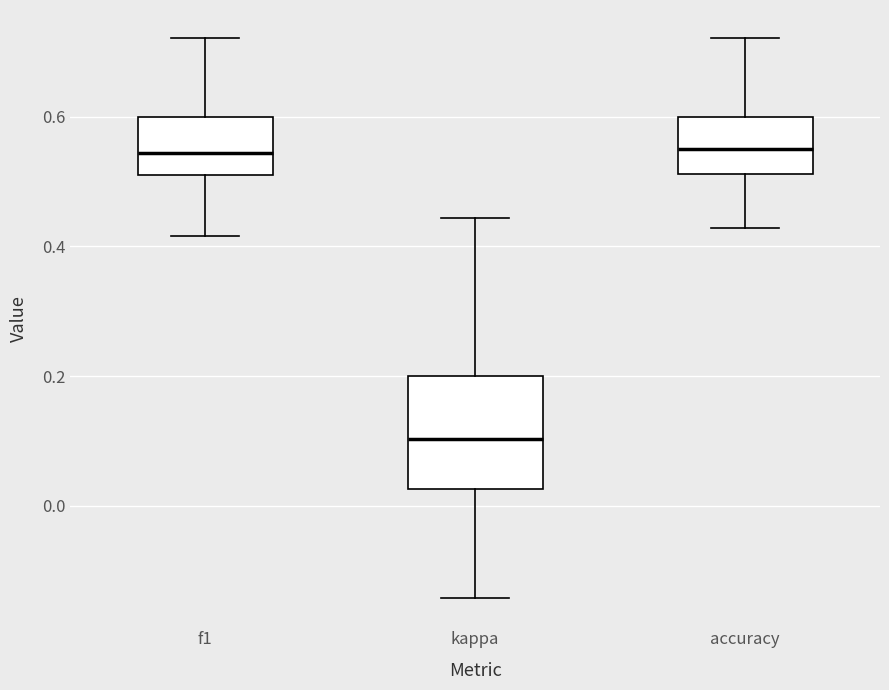

Reading left to right, read every box against the y-axis: the position of its median line, the range the box covers, and the ends of its whiskers. The values are not printed on the chart, so give them approximately, as read against the axis.

f1: median 0.54, box 0.52 to 0.60, whiskers 0.42 to 0.72
kappa: median 0.10, box 0.02 to 0.20, whiskers -0.14 to 0.44
accuracy: median 0.56, box 0.52 to 0.60, whiskers 0.42 to 0.72